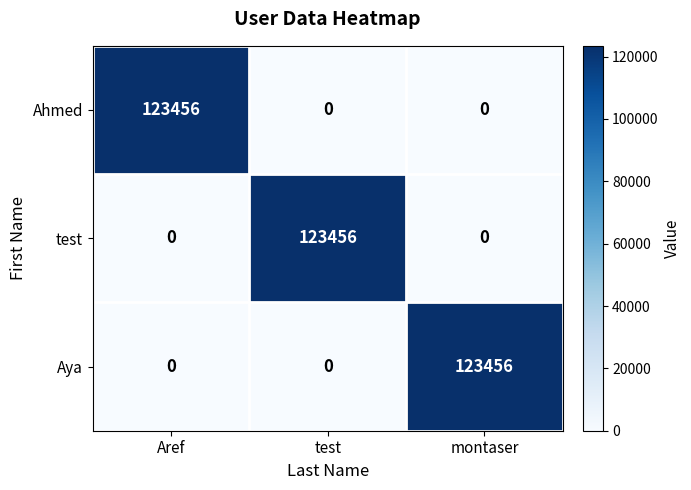

The Ahmed series shows 206284 at Aref. True or false?

False